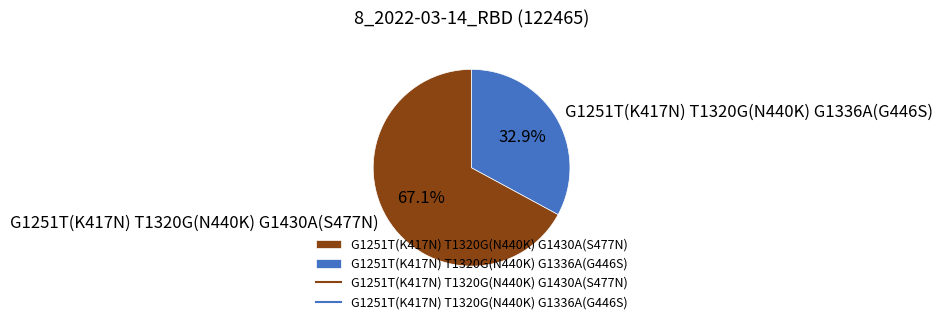

What percentage is the G1251T(K417N) T1320G(N440K) G1430A(S477N) slice, to the nearest percent?

67%